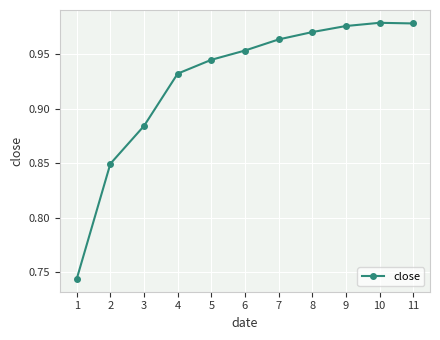

Is this an area chart (filled region under the line)?

No